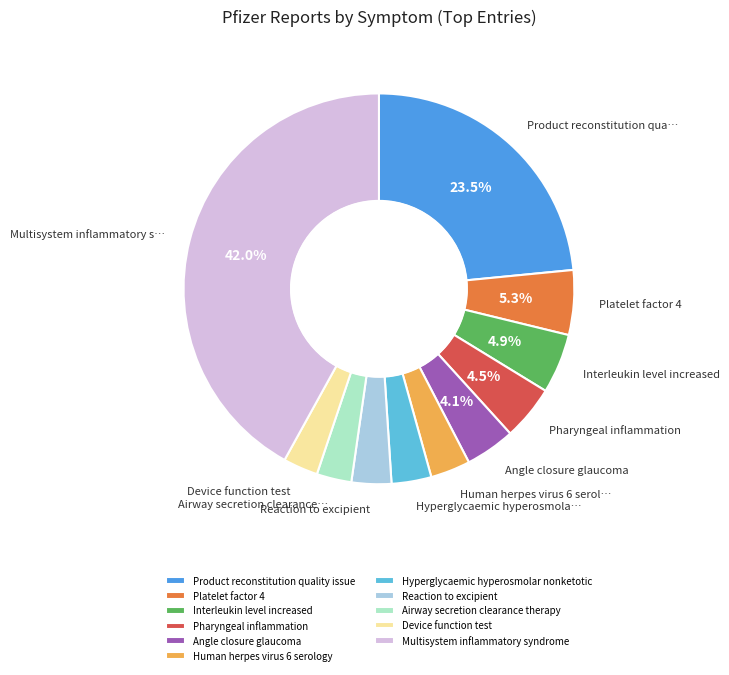

To the nearest percent, what portion does Multisystem inflammatory syndrome represent?

42%